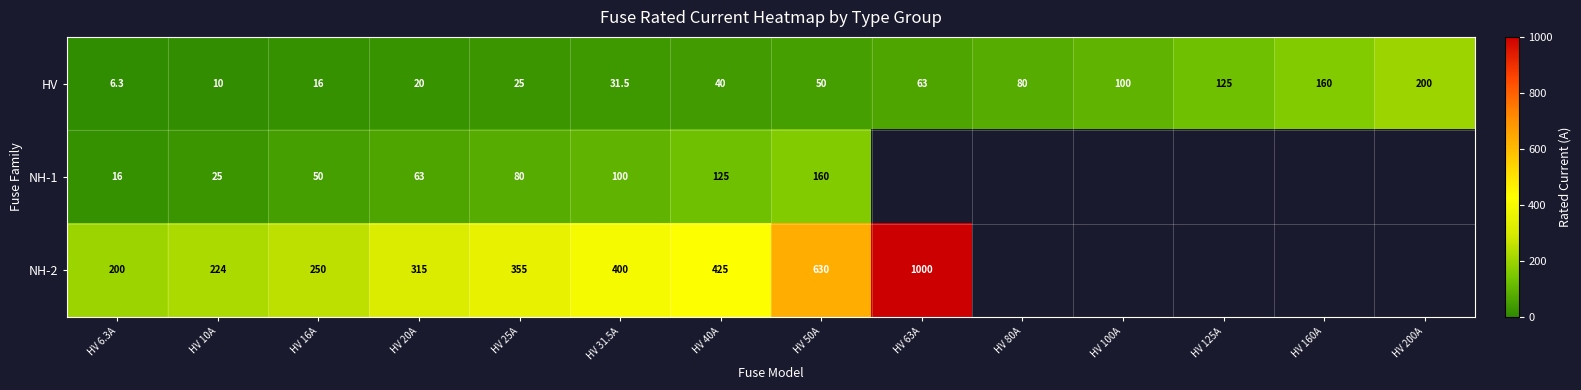

At which label is HV closest to 103?

HV 100A